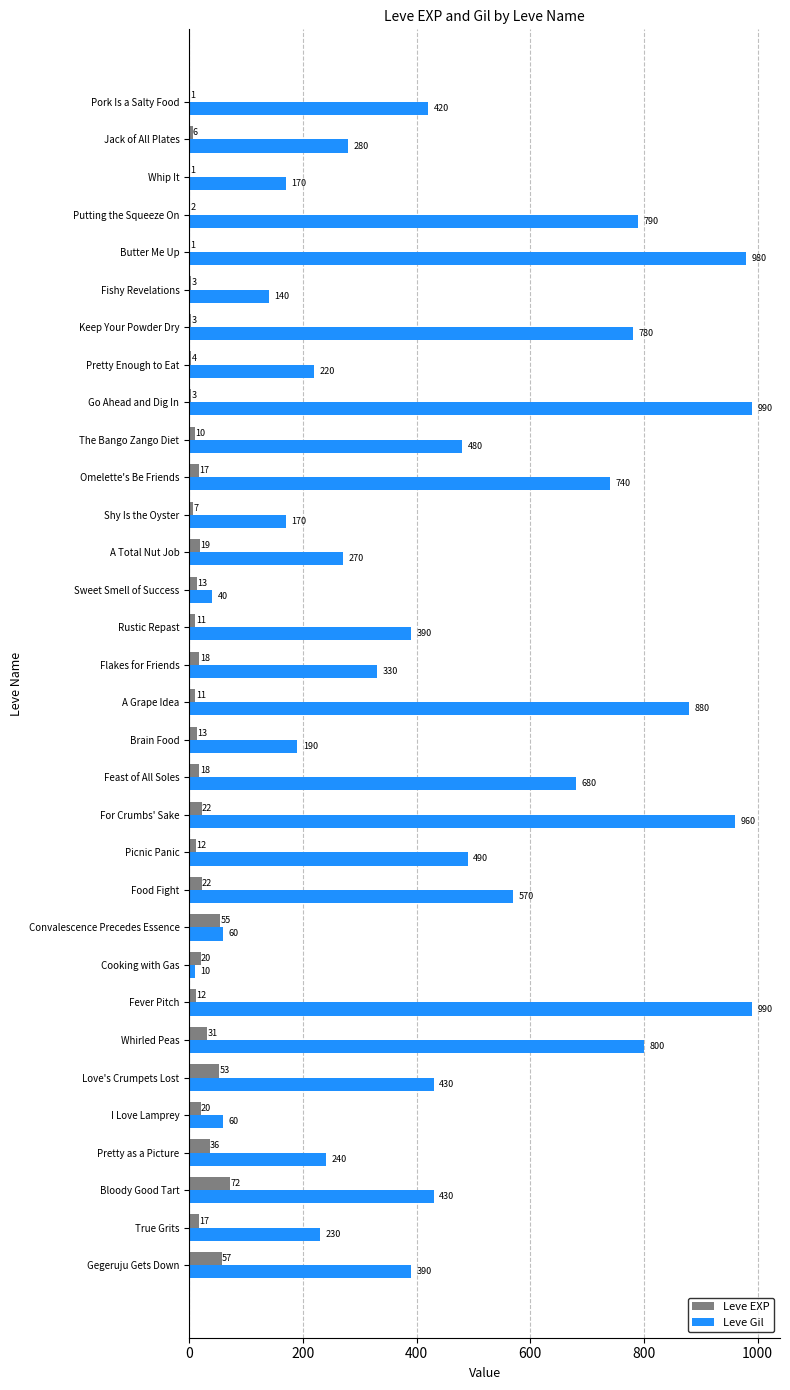

True or false: Leve EXP has a value of 18 at Flakes for Friends.

True